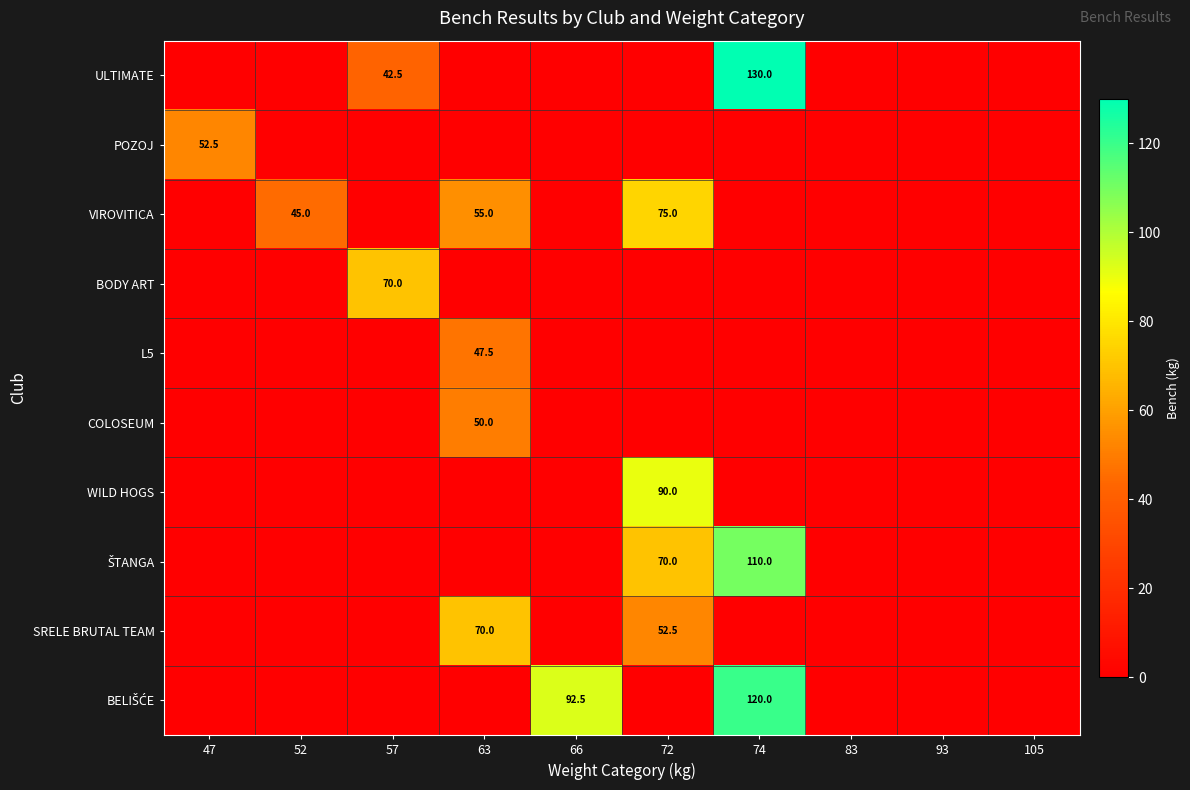

What is the total value across all series at 47?

52.5